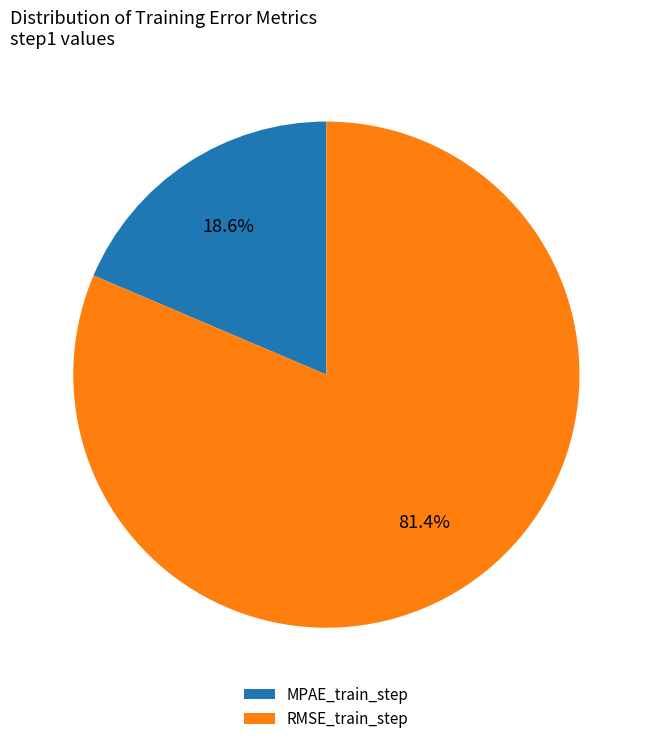

Which has a higher value, MPAE_train_step or RMSE_train_step?

RMSE_train_step